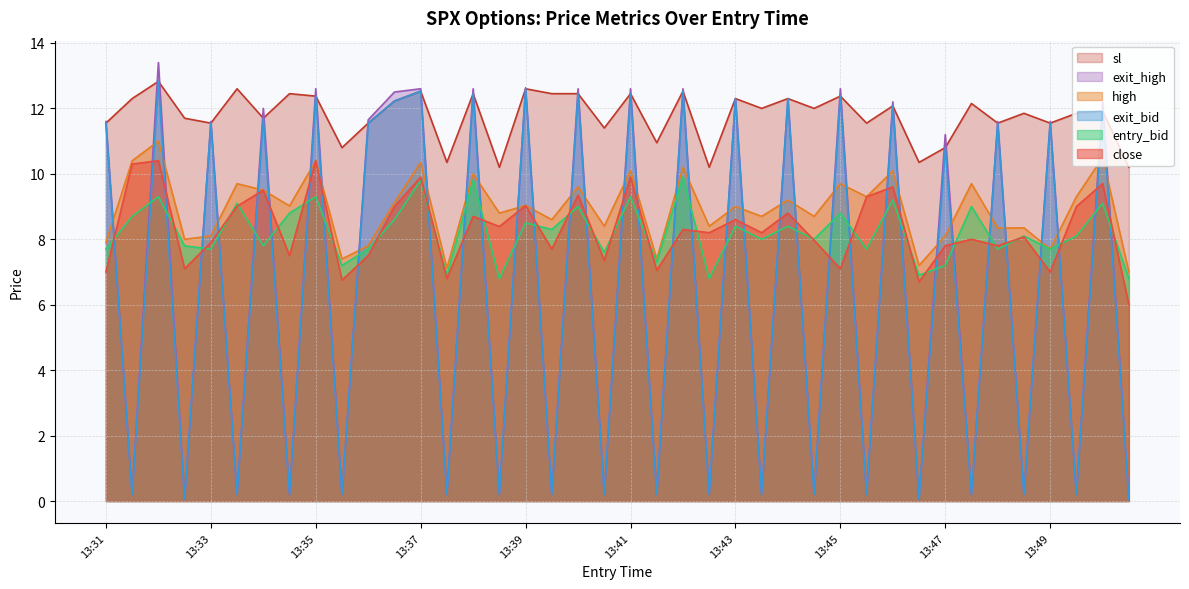

How many data points in close are less than 8?

17